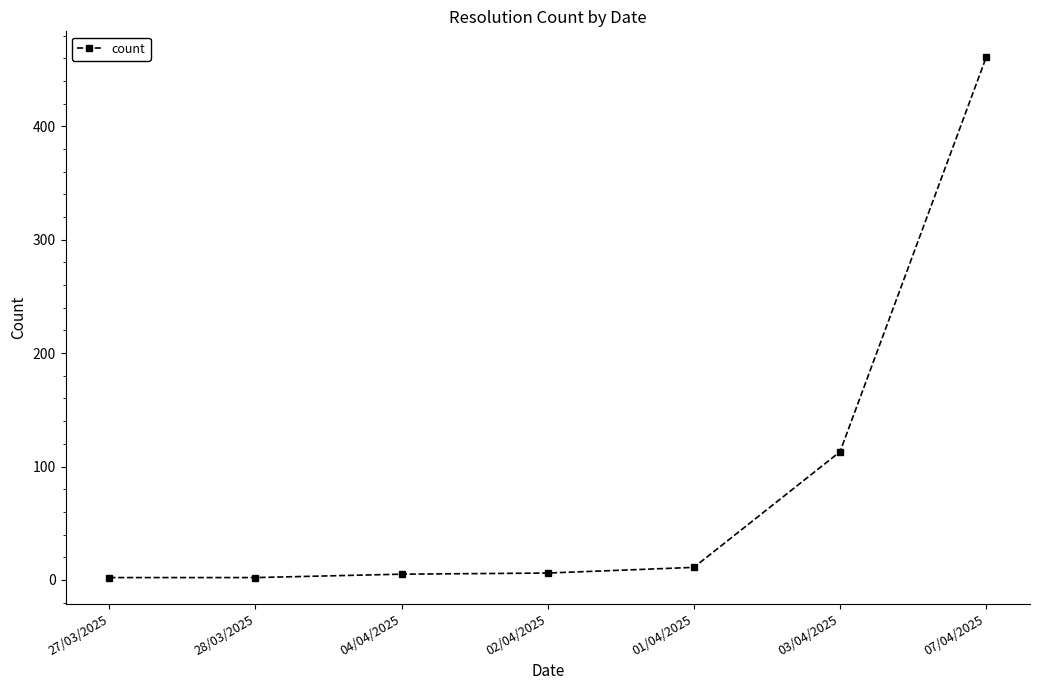

What is the difference between the maximum and minimum values?

459